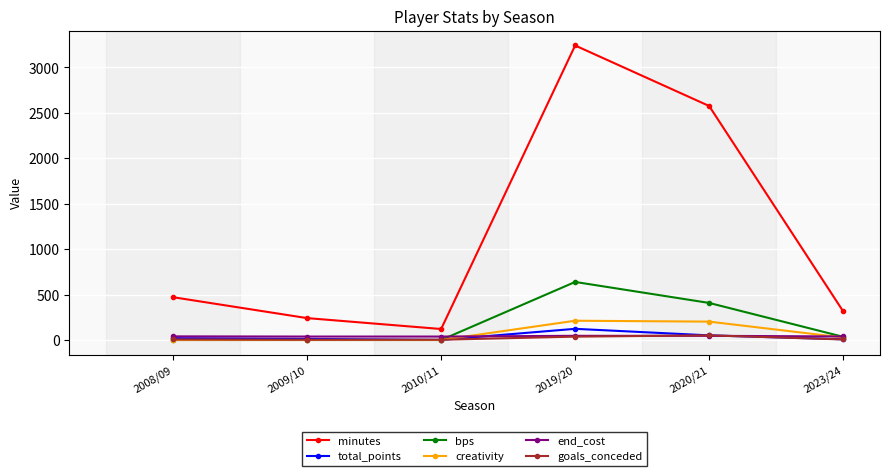

True or false: minutes has more than 0 points higher than both neighbors.

True